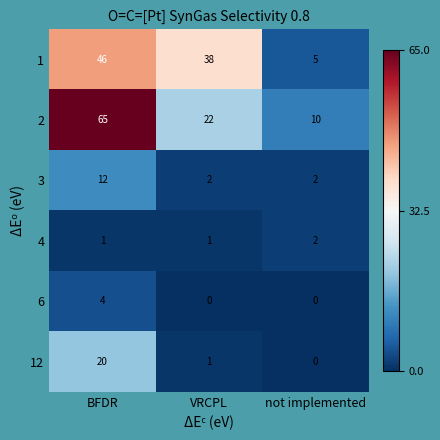

What is the difference between the 2 values at VRCPL and not implemented?

12